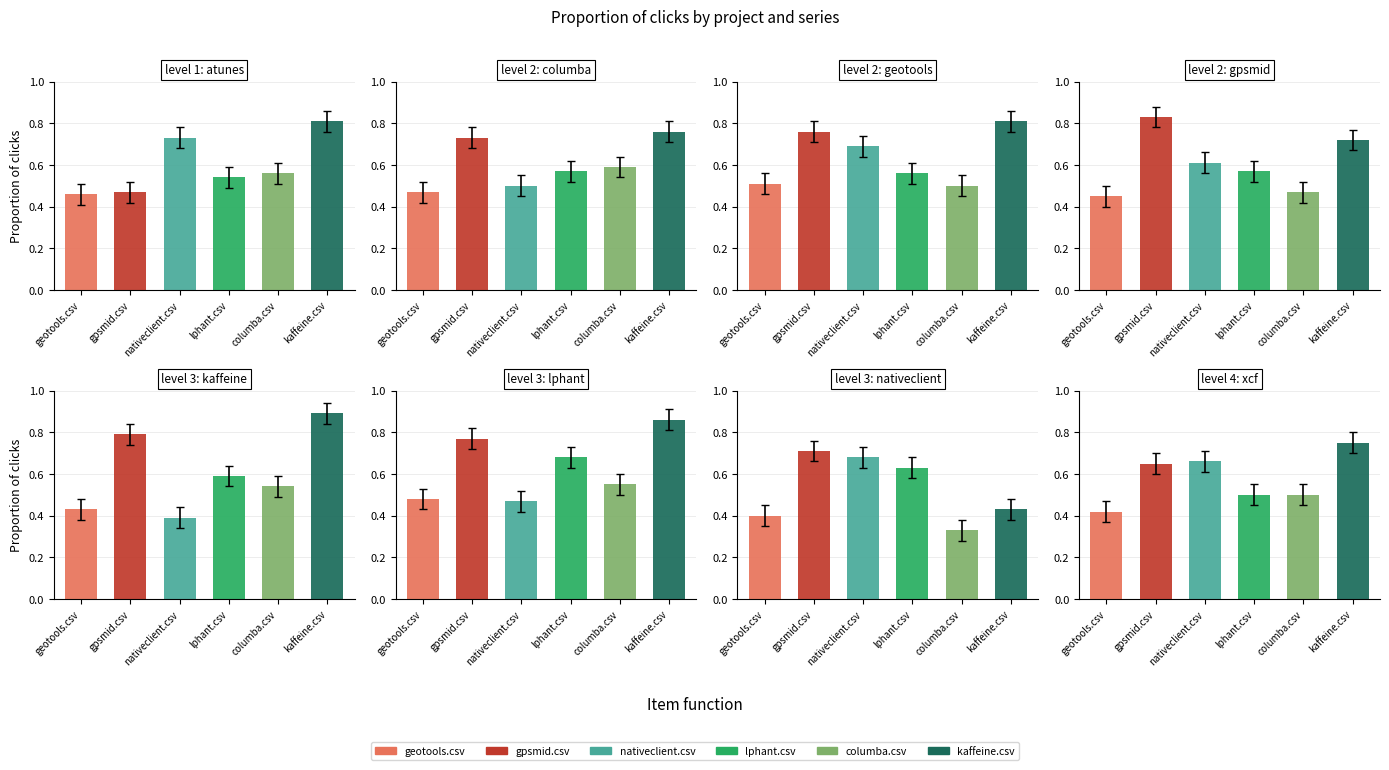

How many data points does each series have?

8